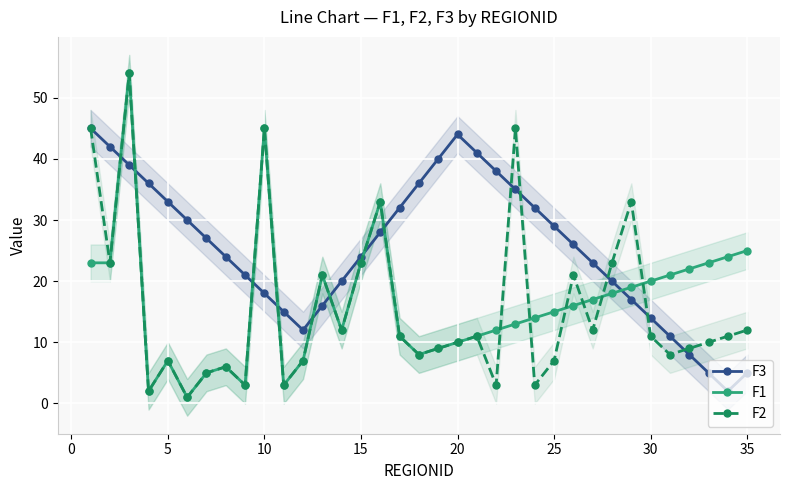

Reading right to left, transcribe all the data shown in this chart.

F3: 5	2	5	8	11	14	17	20	23	26	29	32	35	38	41	44	40	36	32	28	24	20	16	12	15	18	21	24	27	30	33	36	39	42	45
F1: 25	24	23	22	21	20	19	18	17	16	15	14	13	12	11	10	9	8	11	33	23	12	21	7	3	45	3	6	5	1	7	2	54	23	23
F2: 12	11	10	9	8	11	33	23	12	21	7	3	45	3	11	10	9	8	11	33	23	12	21	7	3	45	3	6	5	1	7	2	54	23	45